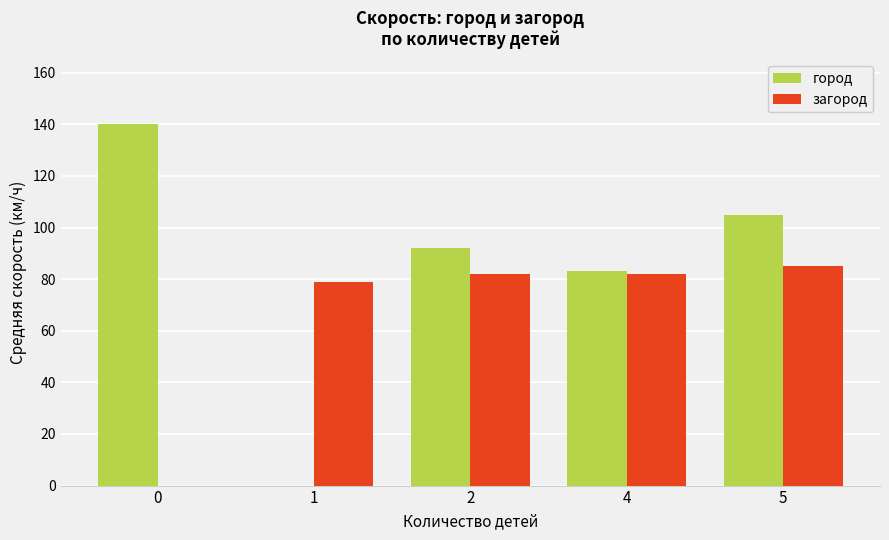

Is the value of город at 1 greater than the value of загород at 4?

No